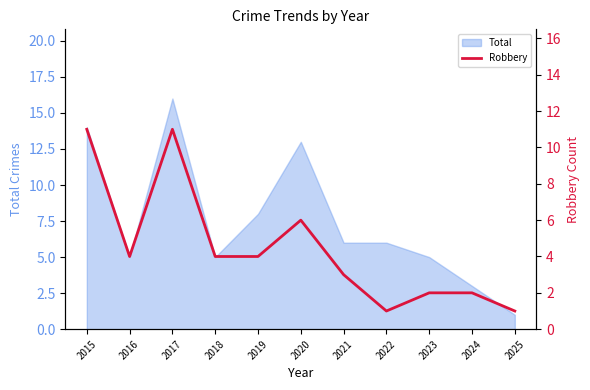

How many values are between 2 and 6?

7